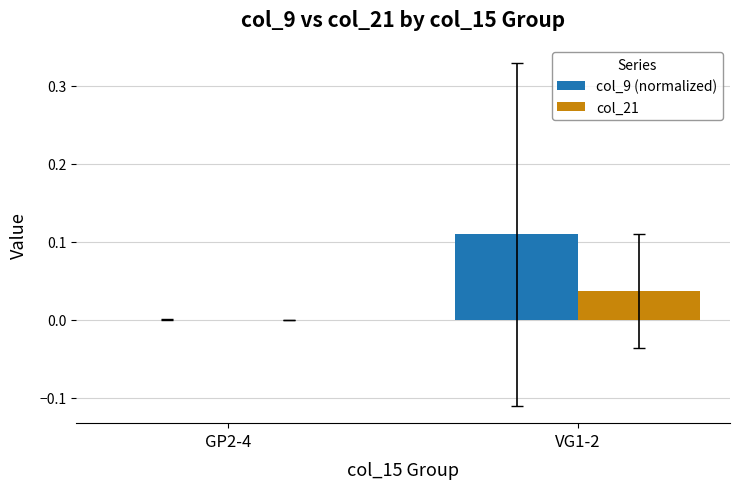

Which label corresponds to the largest value in the chart?

VG1-2